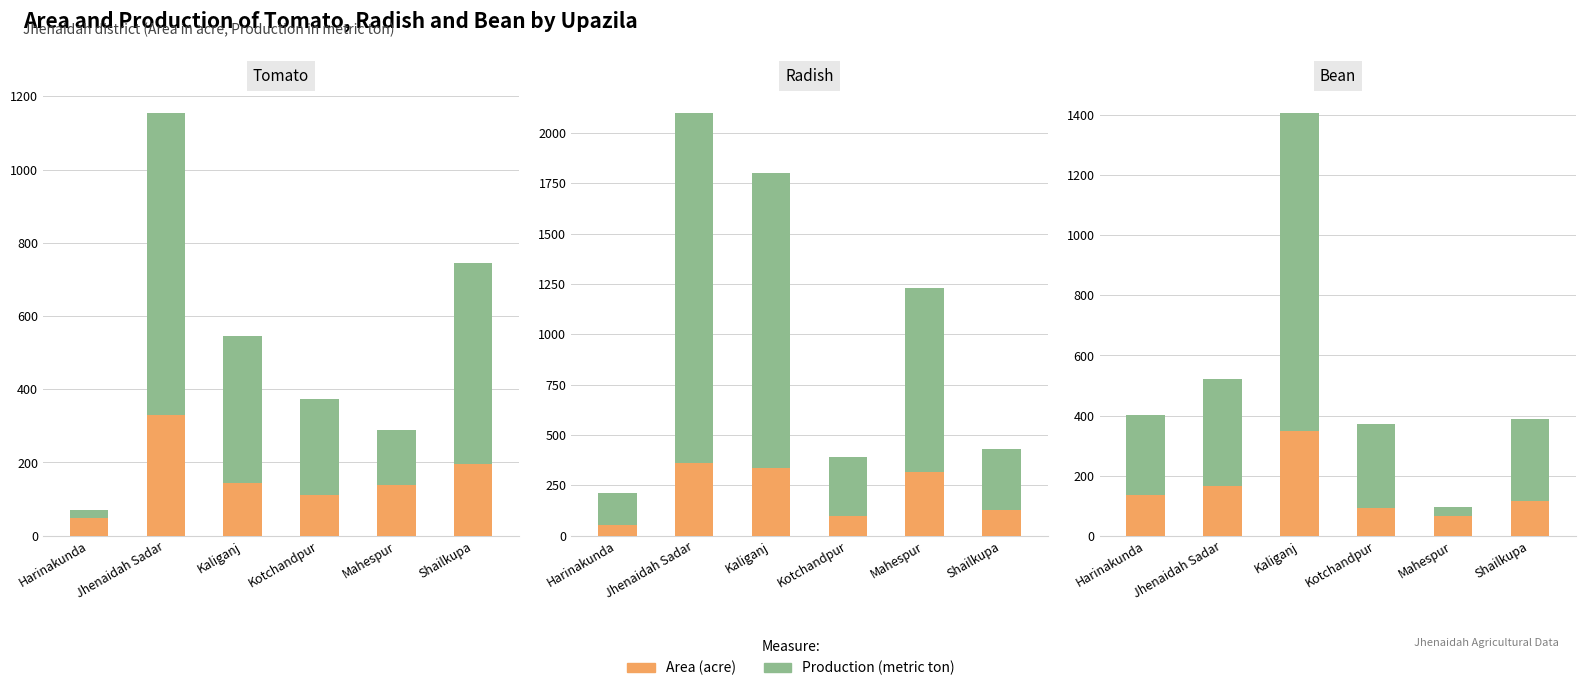

Rank the series by their average value, from highest to lowest.

Production (metric ton), Area (acre)